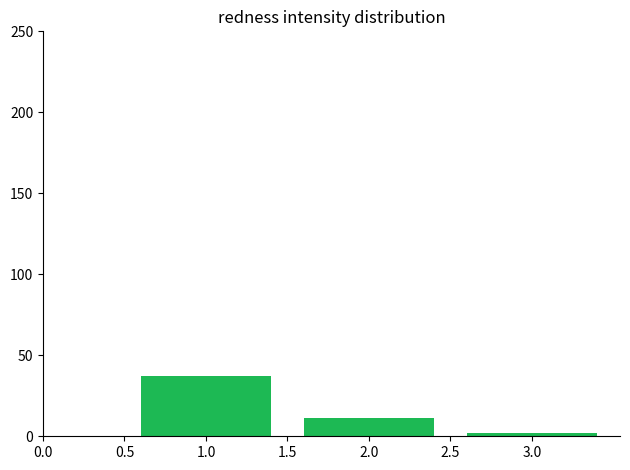

Reading right to left, transcribe all the data shown in this chart.

2	11	37